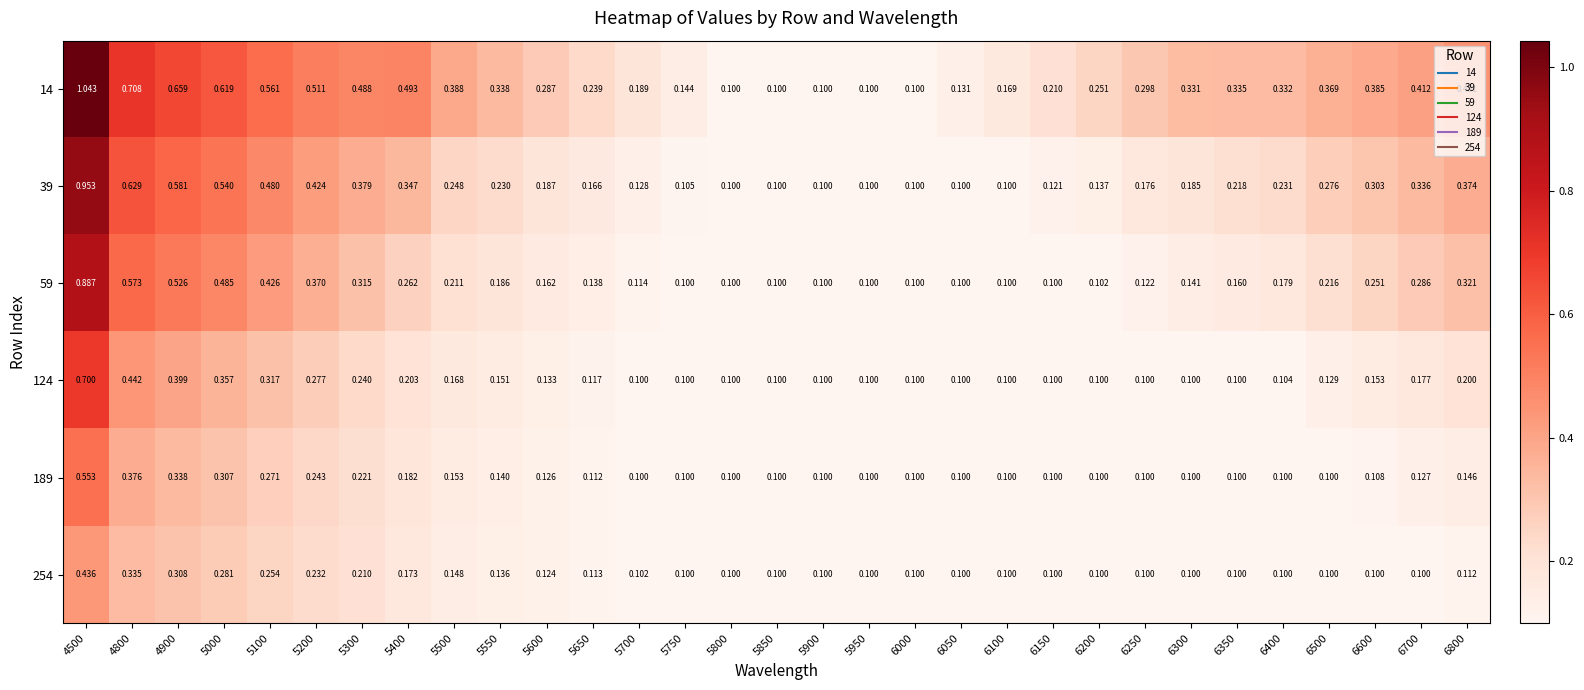

Is the value of 59 at 6800 greater than the value of 189 at 6100?

Yes